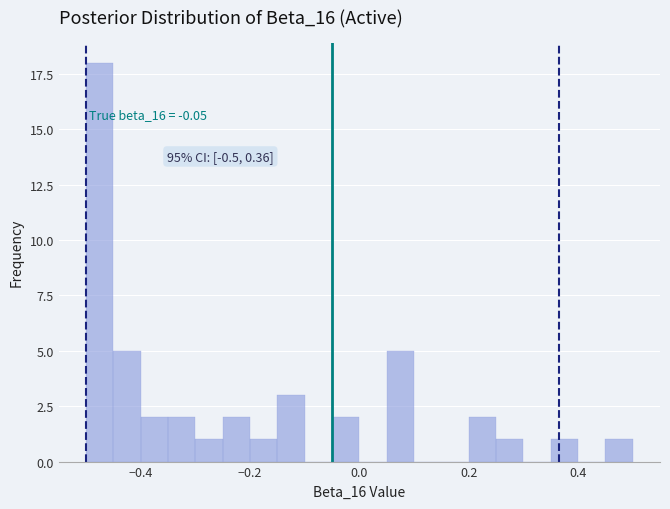

Read against the x-axis, roughly where is the centre of the tallest bar?

-0.48